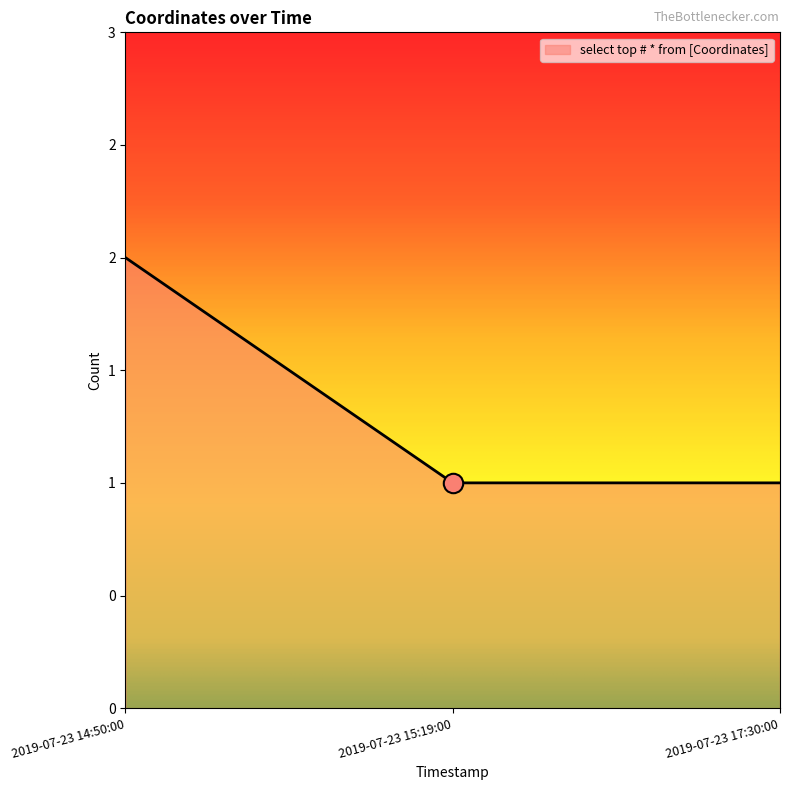

List the labels in order of value, smallest first.

2019-07-23 15:19:00, 2019-07-23 17:30:00, 2019-07-23 14:50:00